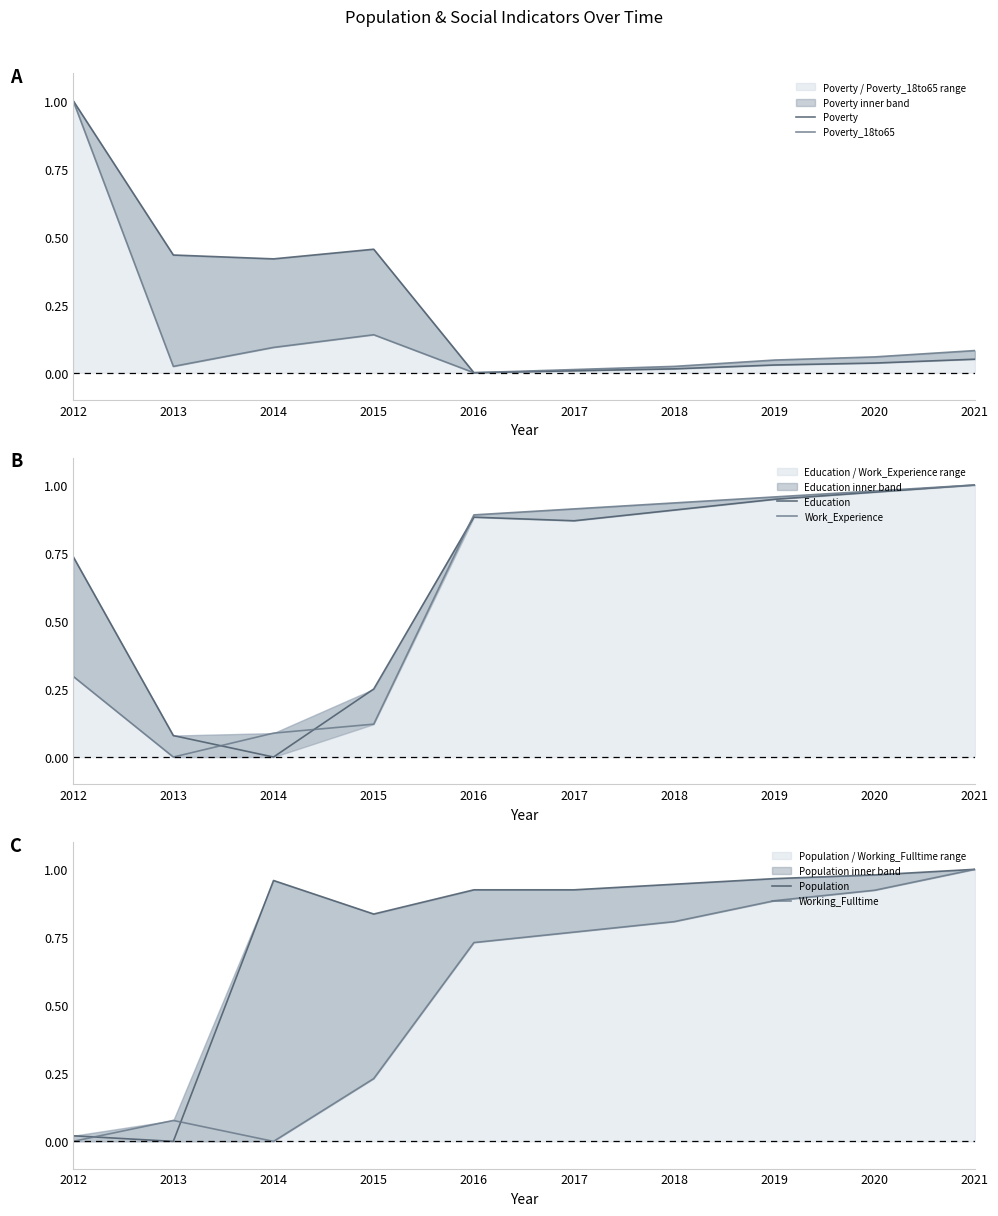

What is the average value of the Poverty_18to65 series?

0.1